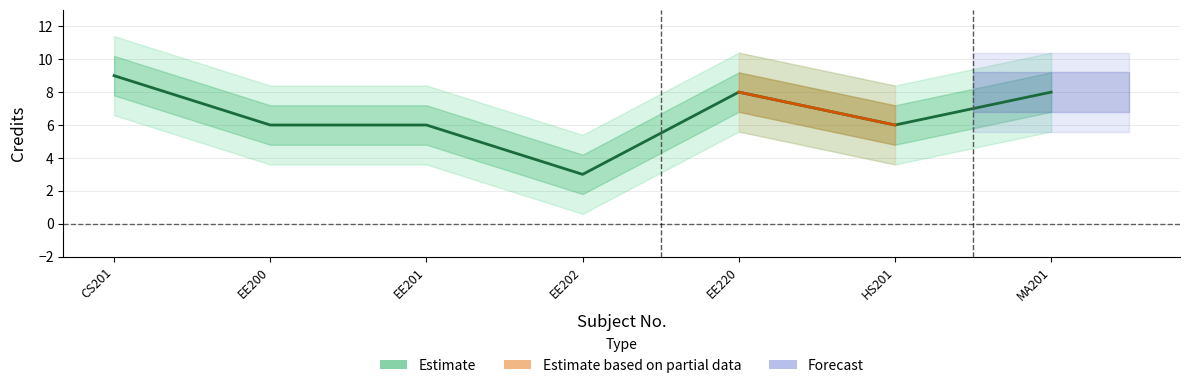

What is the value of the 2nd point from the left?

6